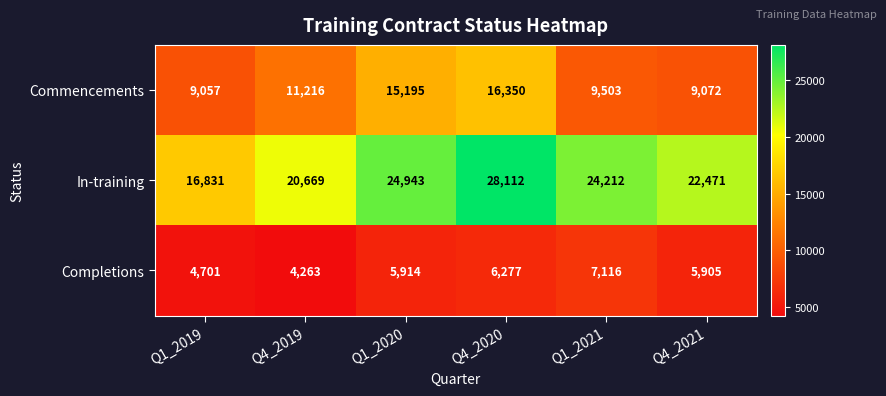

Is it true that Commencements equals 4397 at Q4_2019?

False